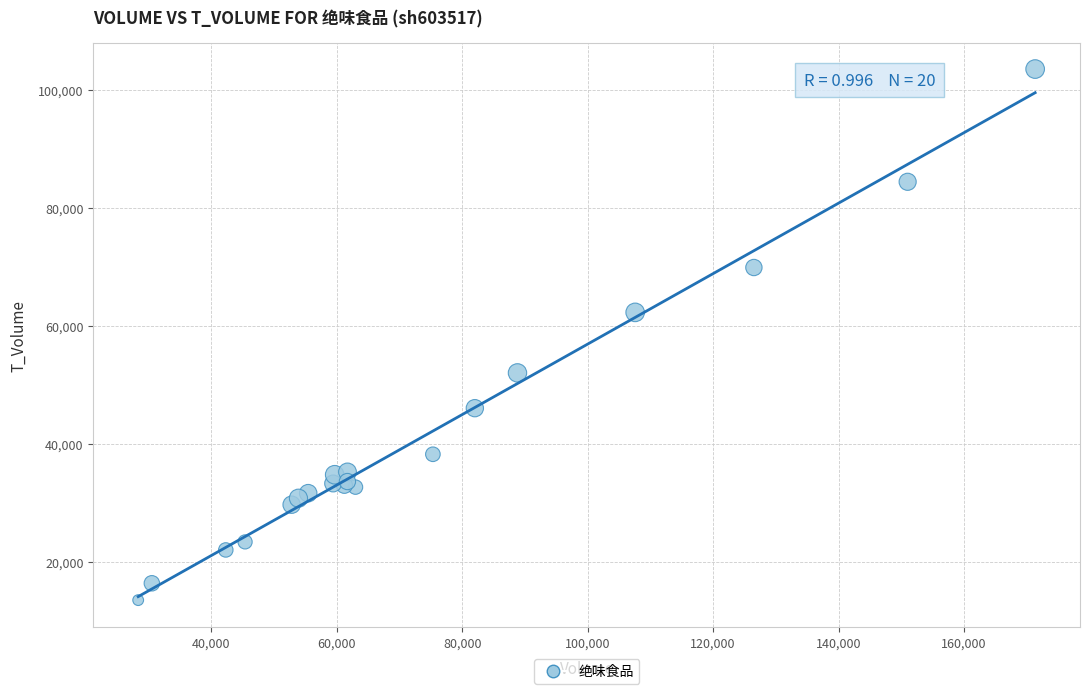

What Y value in the scatter plot is closest to 58503?

62273